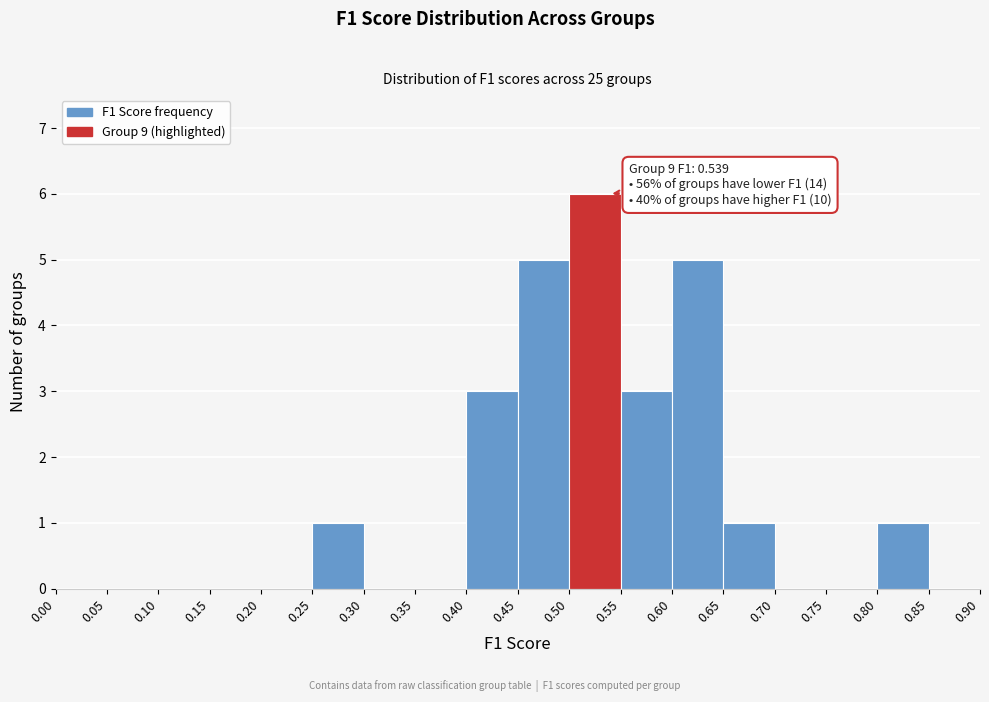

Over which range of the x-axis is the bar tallest?

0.50 to 0.55